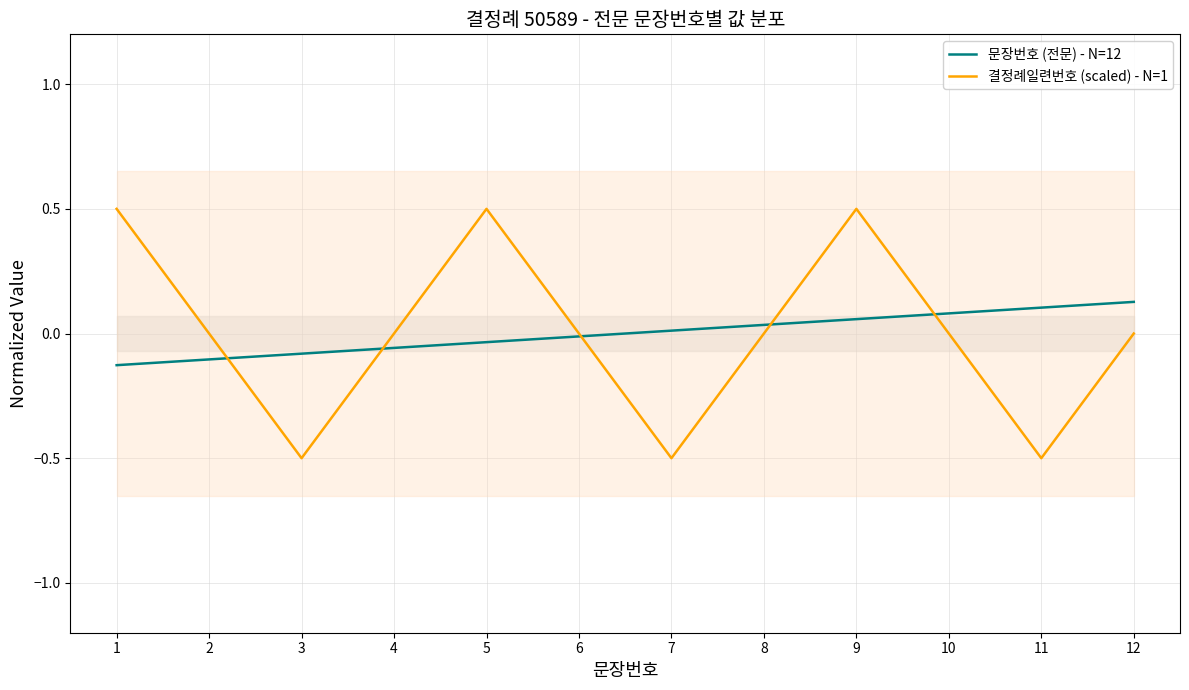

Which label corresponds to the largest value in the chart?

1